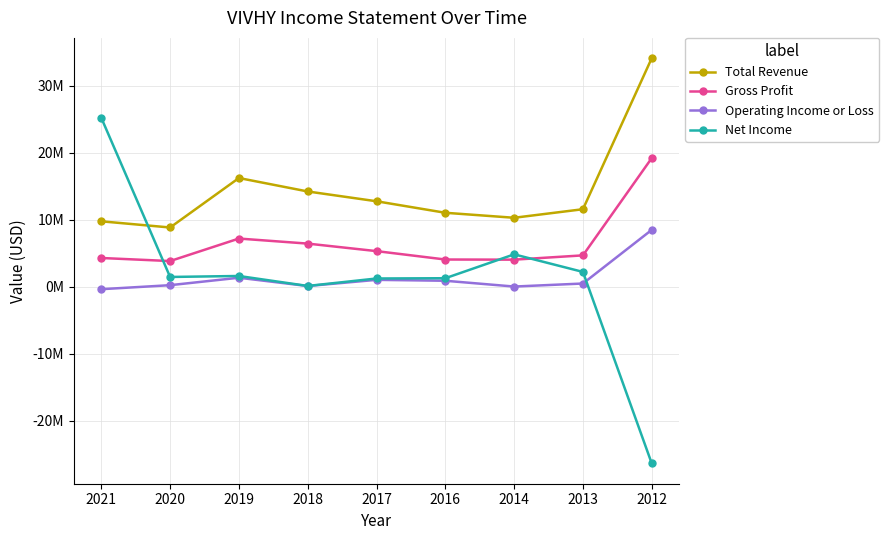

True or false: Operating Income or Loss has a value of 1039200 at 2017.

True